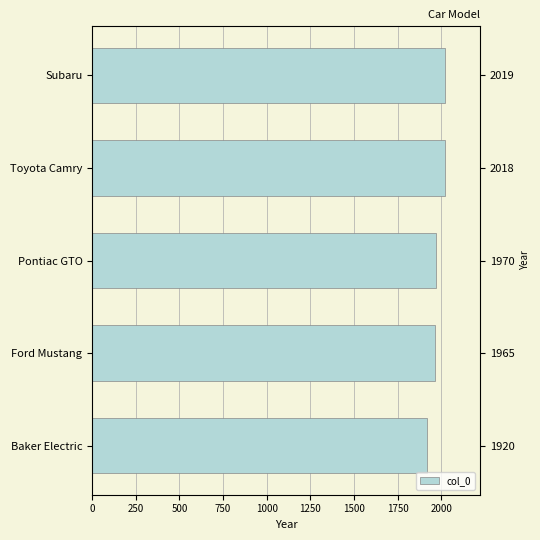

What is the difference between the second highest and second lowest values?

53